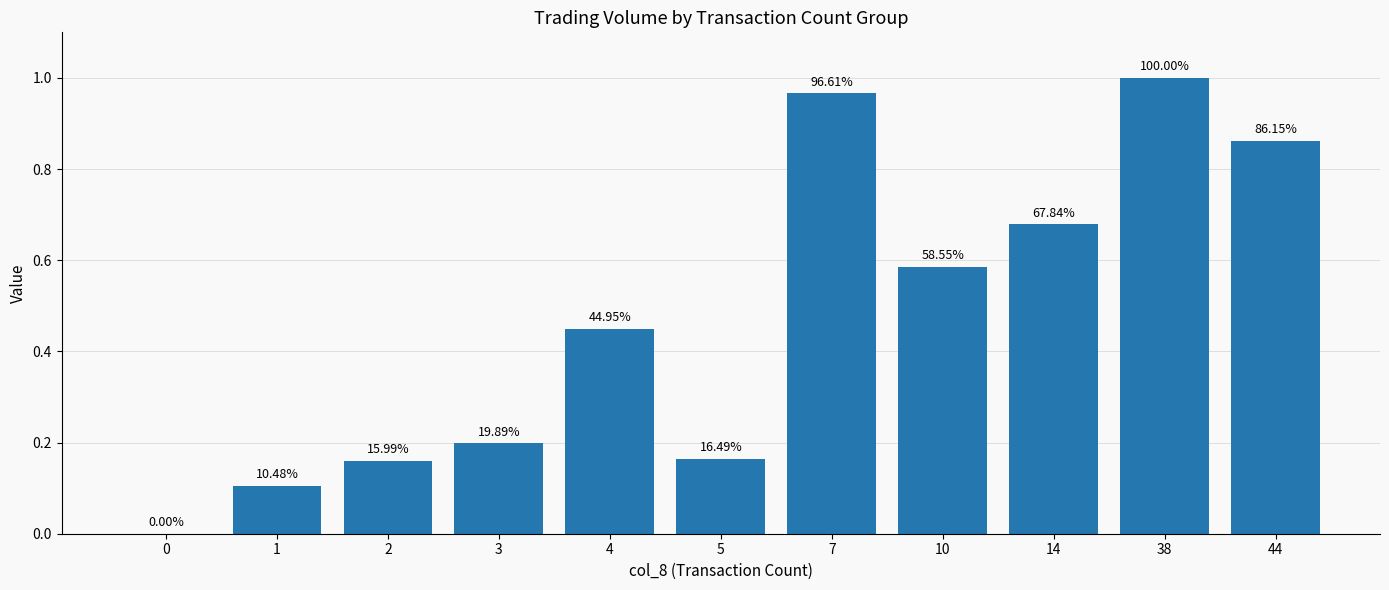

Are the bars horizontal?

No